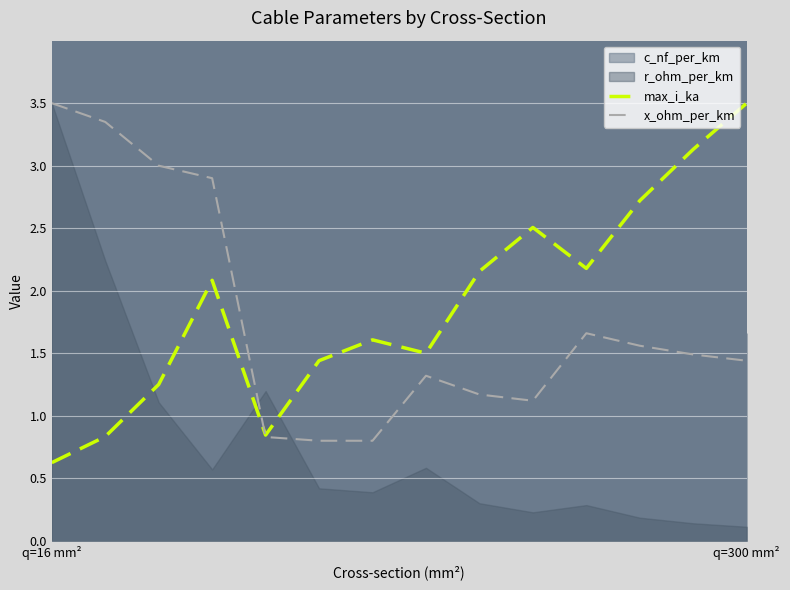

What is the difference between the maximum and minimum values in the x_ohm_per_km series?

2.7